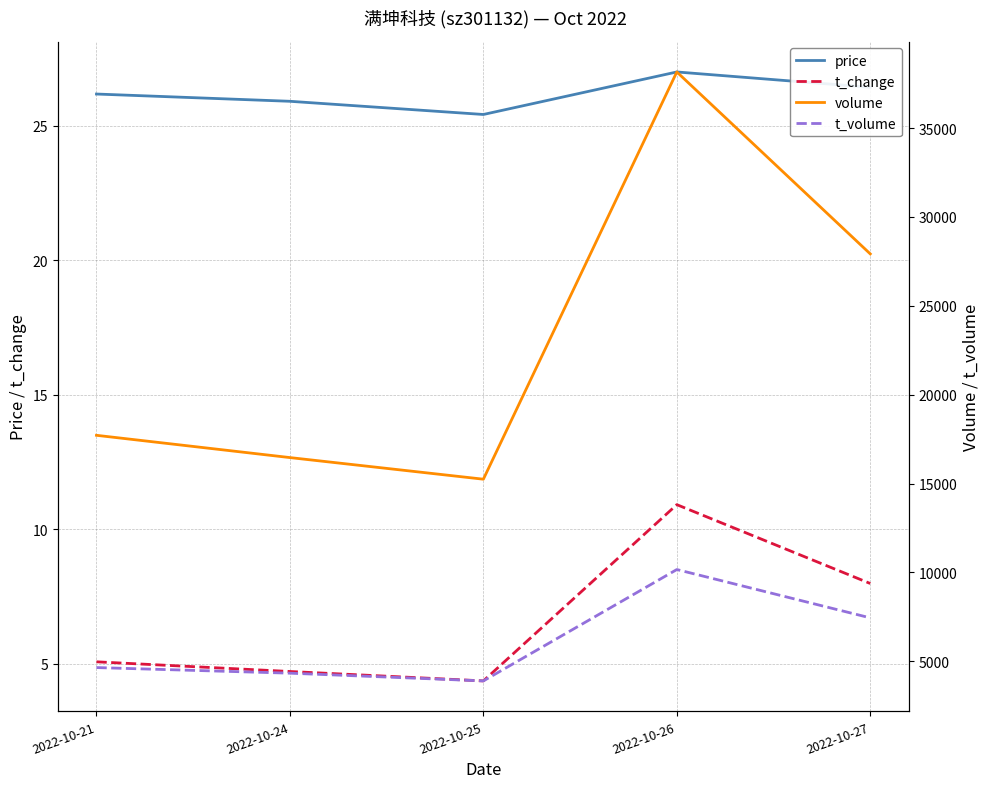

Between 2022-10-24 and 2022-10-27, which series saw the biggest shift?

volume